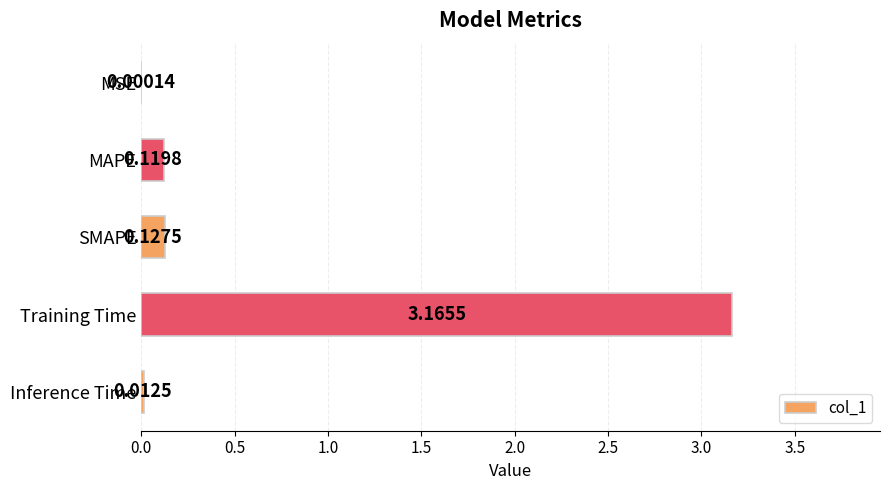

What is the sum of all values?

3.4